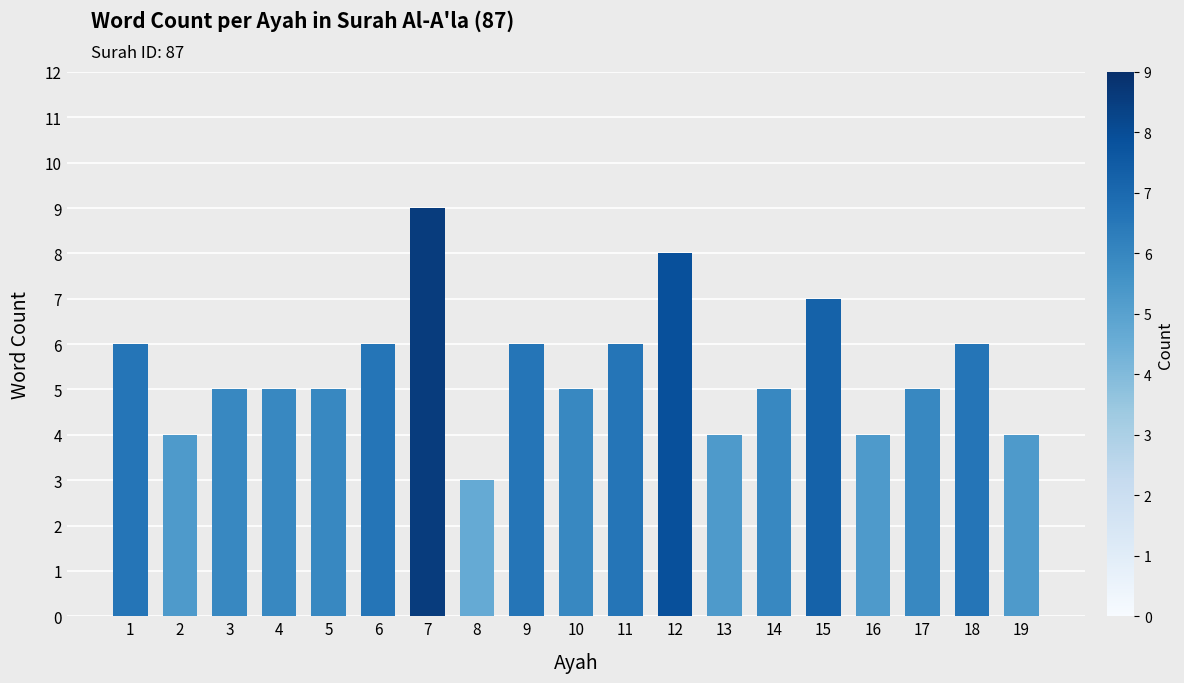

What is the sum of the values at 16 and 12?

12